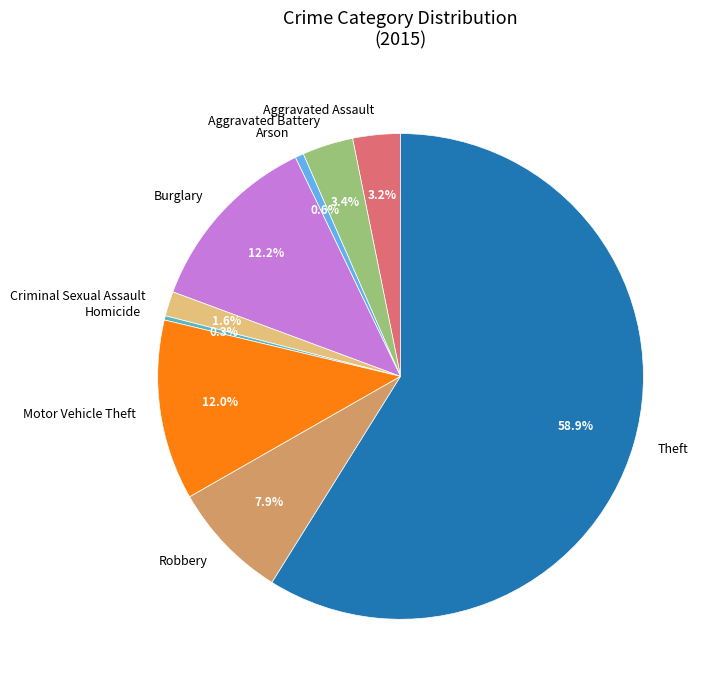

What is the largest slice in the pie chart?

Theft